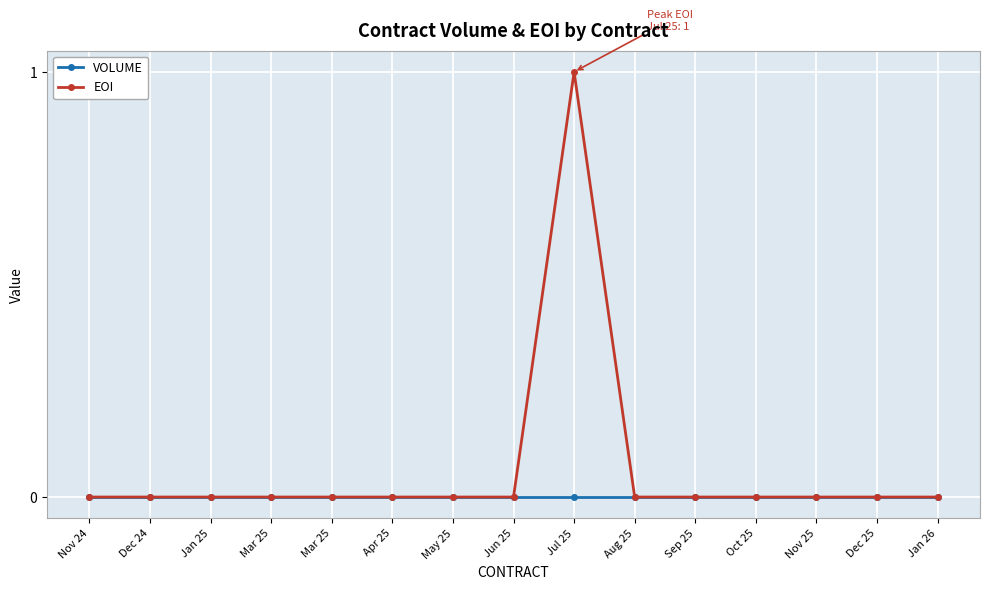

What are all the series names shown in the legend?

VOLUME, EOI